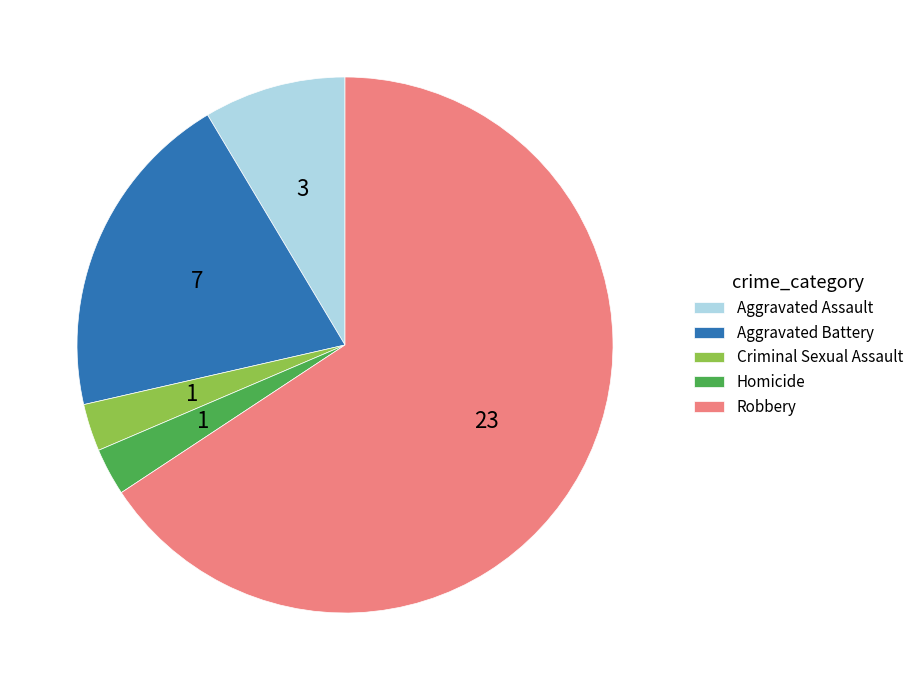

Count the number of slices in the pie.

5